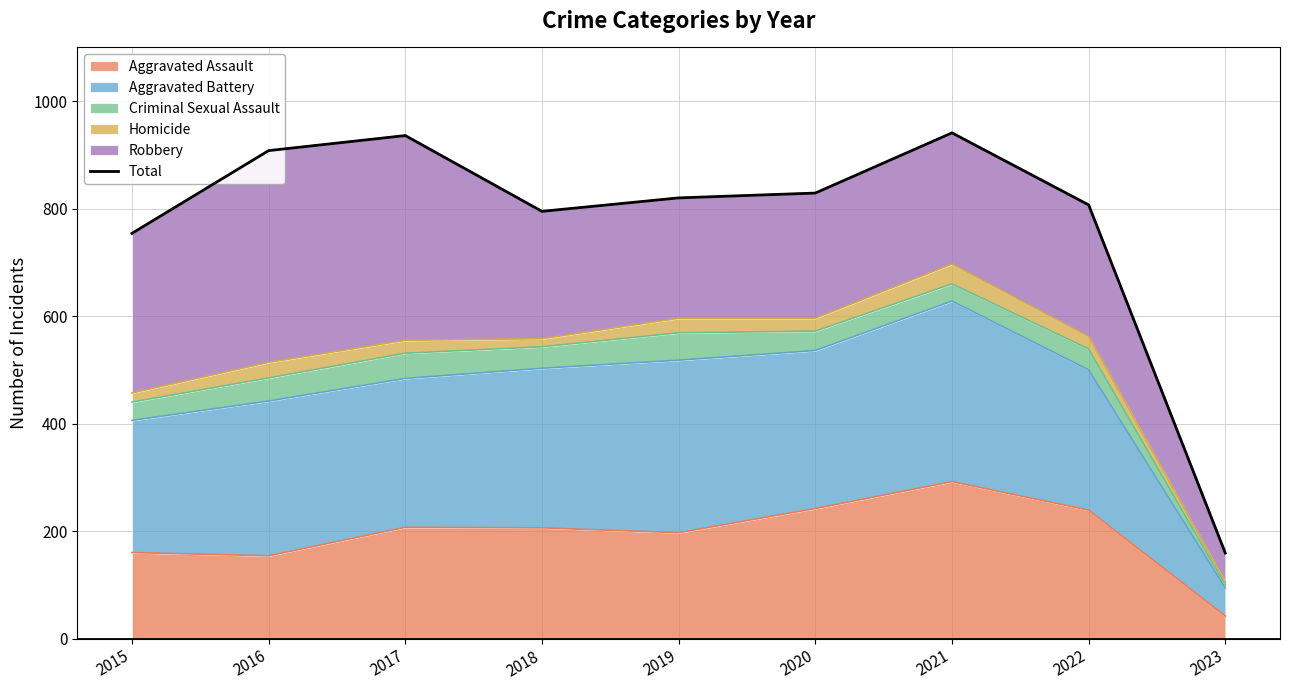

At which label does the data first exceed 820?

2016